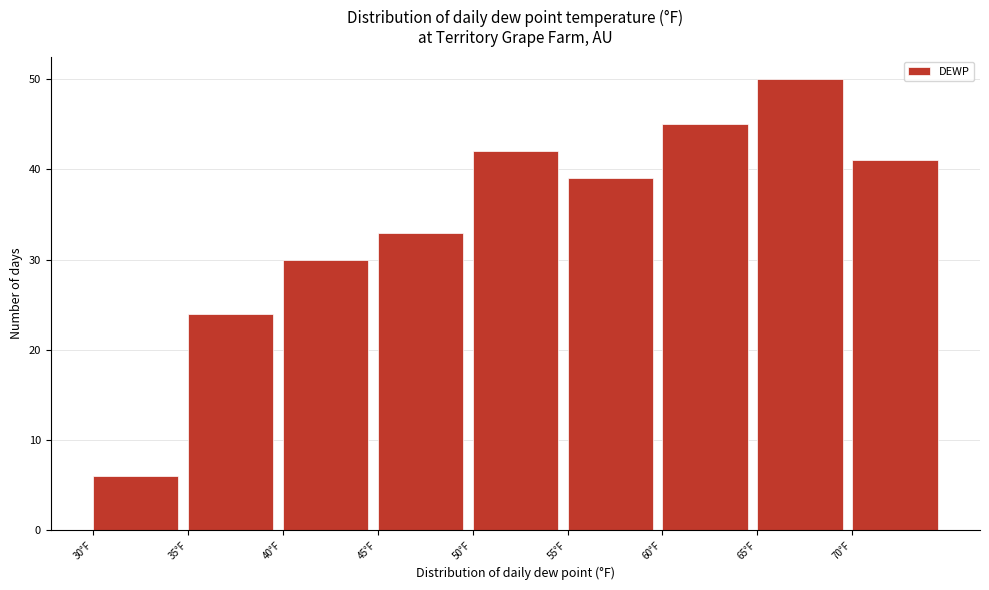

What is the height of the bar covering 55 to 60 on the x-axis? The values are not printed on the chart, so give them approximately, as read against the axis.

39